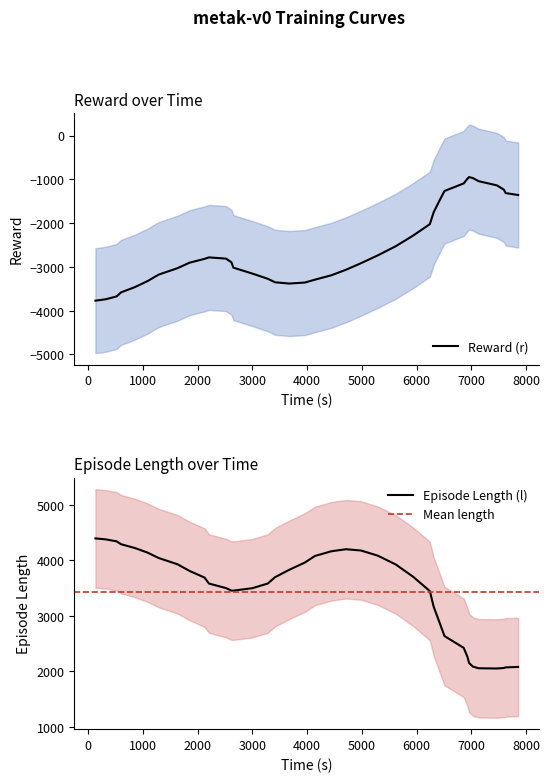

What is the sum of all l values?

133590.0